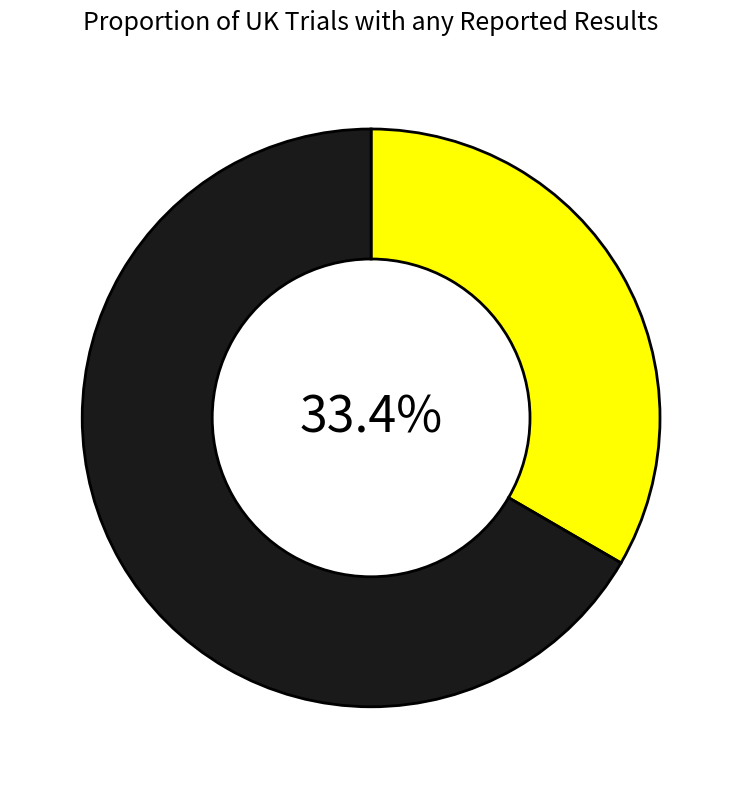

To the nearest percent, what is the difference between the largest and smallest slice percentages?

33%